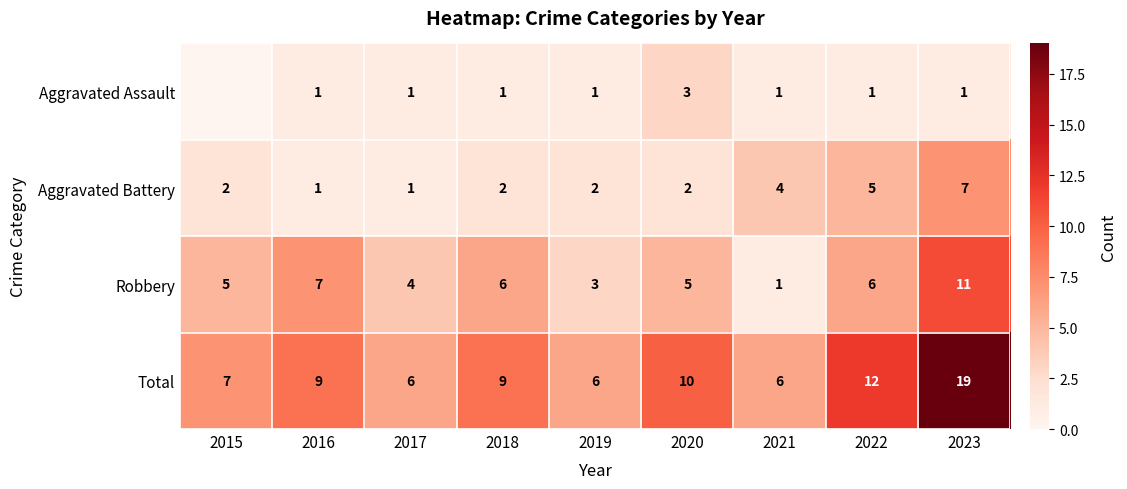

What is the difference between the Total values at 2016 and 2021?

3